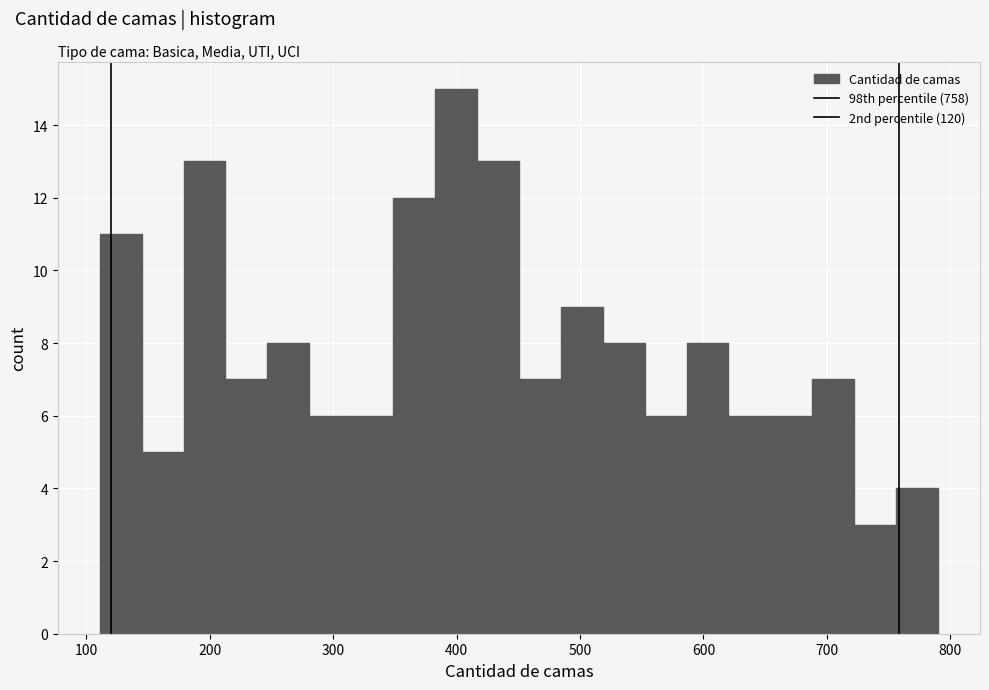

Around what value on the x-axis is the tallest bar? Give the approximate position of its centre, as read against the axis.

400